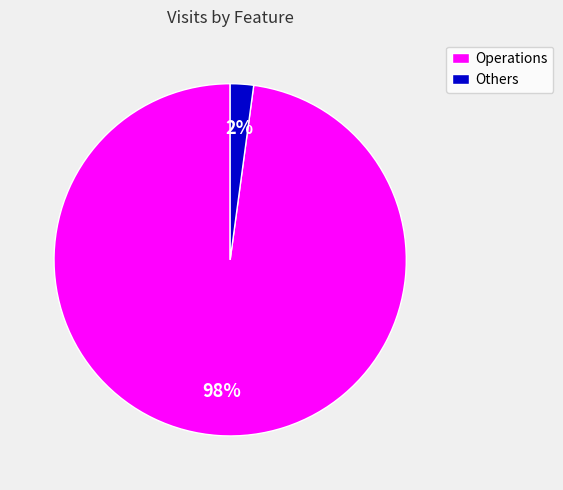

Which category has the biggest portion of the pie?

Operations